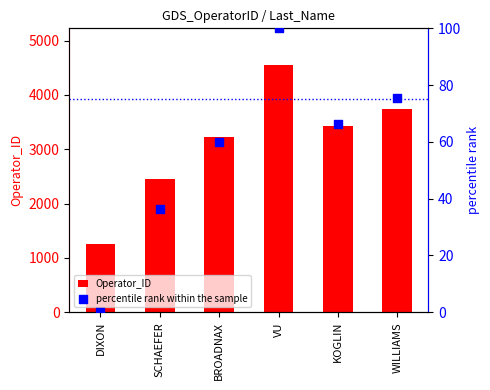

Which series contains the lowest Y value?

percentile rank within the sample